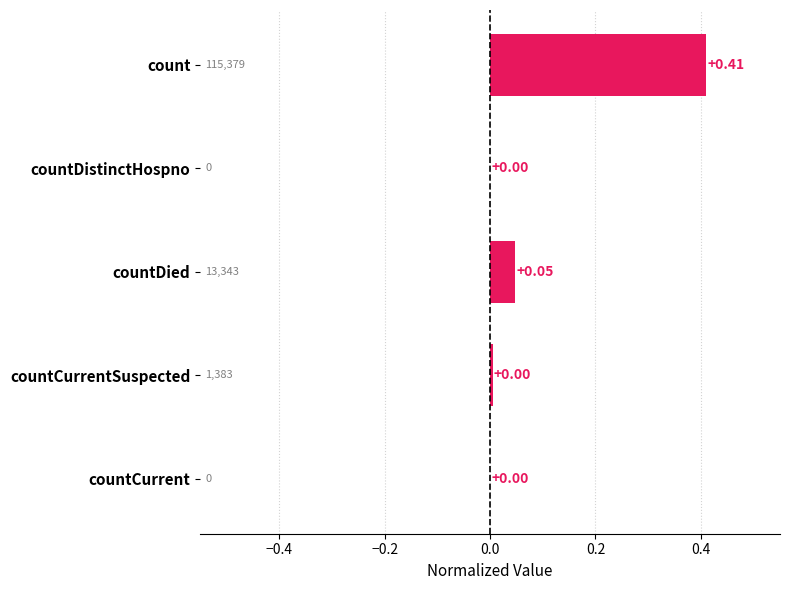

Between countCurrent and countDied, which is larger?

countDied